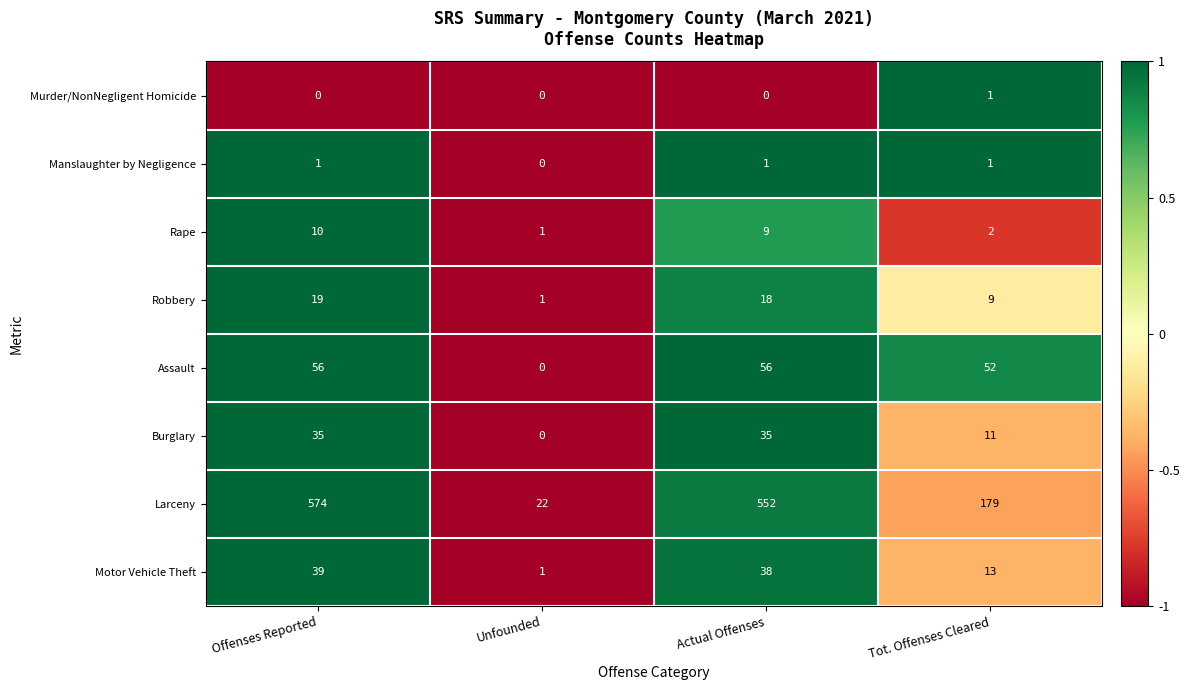

Where does the Larceny series first go above 552?

Offenses Reported